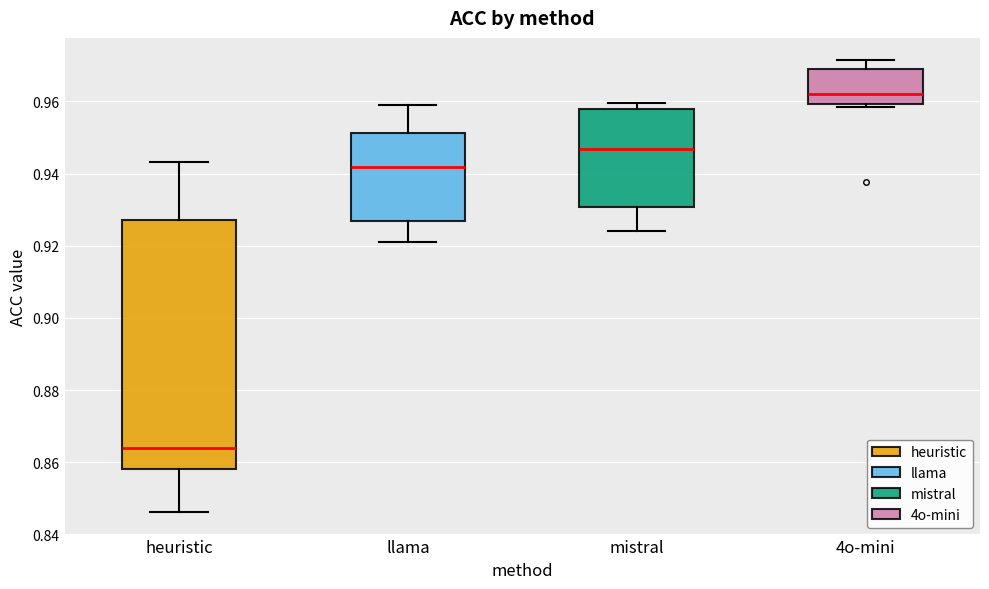

Where is the upper edge of the box for heuristic on the y-axis? The values are not printed on the chart, so give them approximately, as read against the axis.

0.928